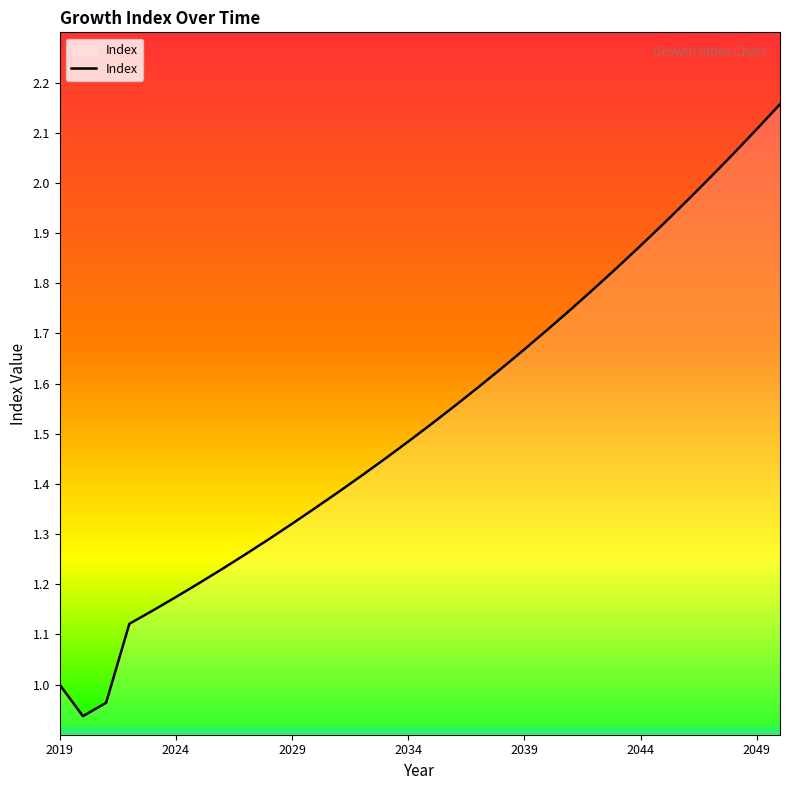

Is this an area chart (filled region under the line)?

Yes